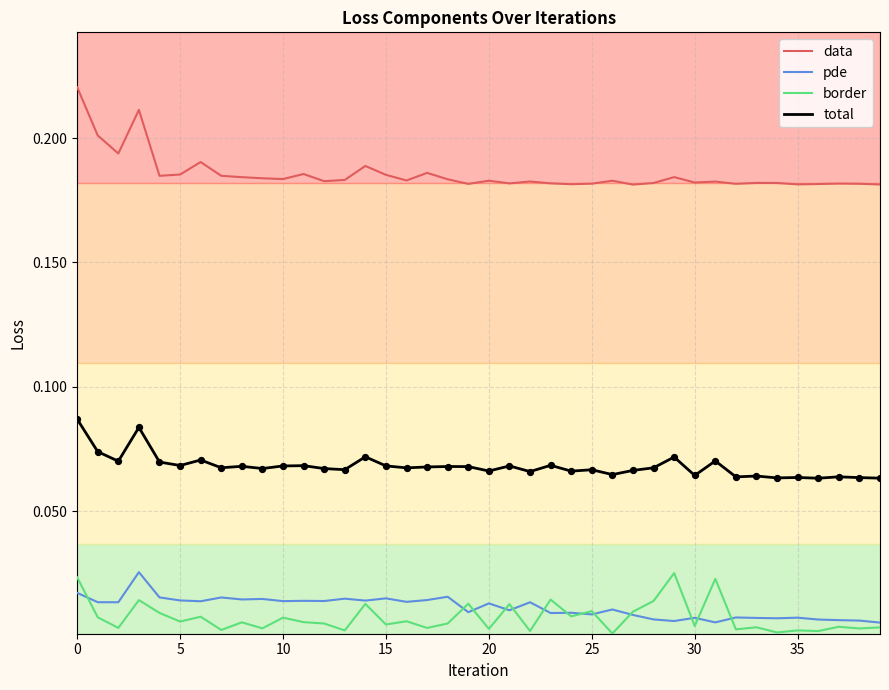

True or false: total and data intersect in this chart.

False